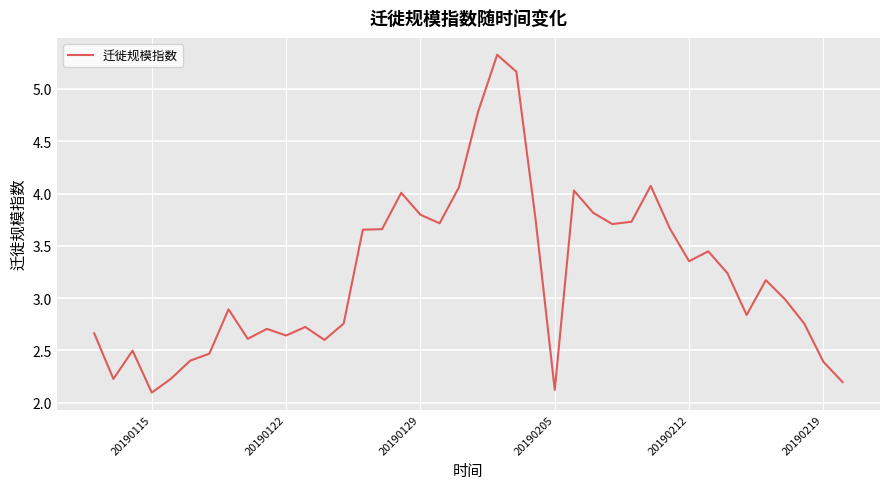

What is the maximum value shown in the chart?

5.3